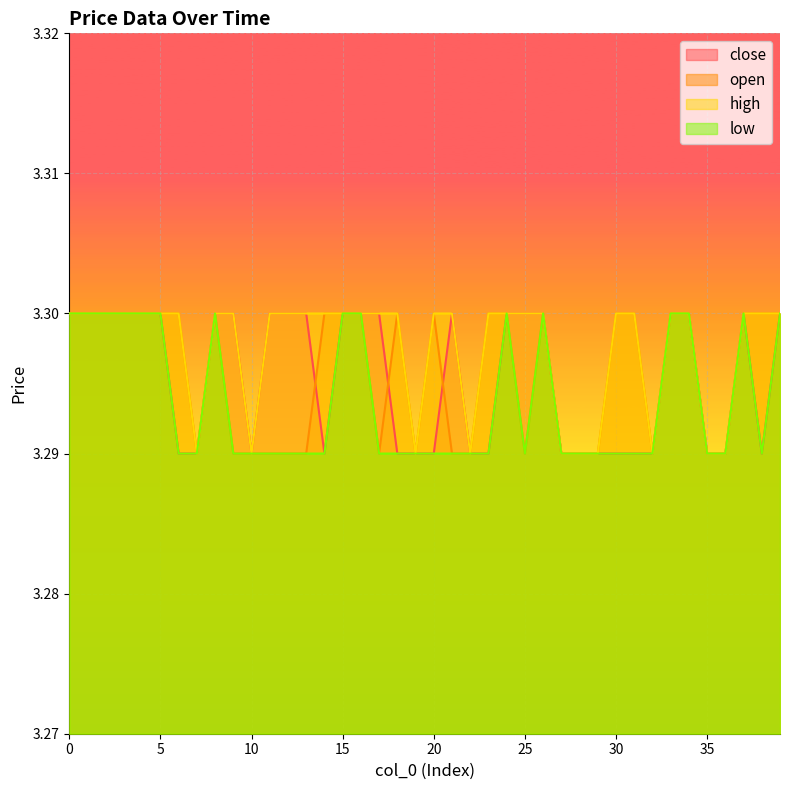

True or false: low and high intersect in this chart.

False